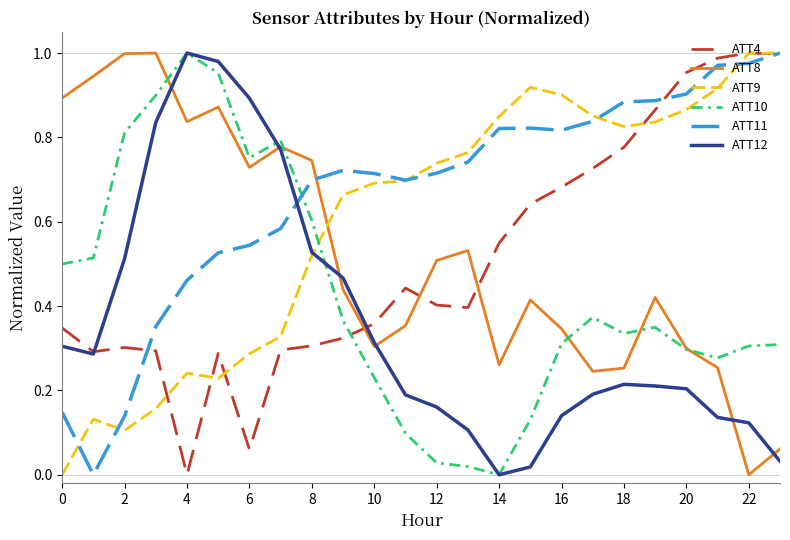

True or false: ATT10 and ATT11 cross at least once.

True